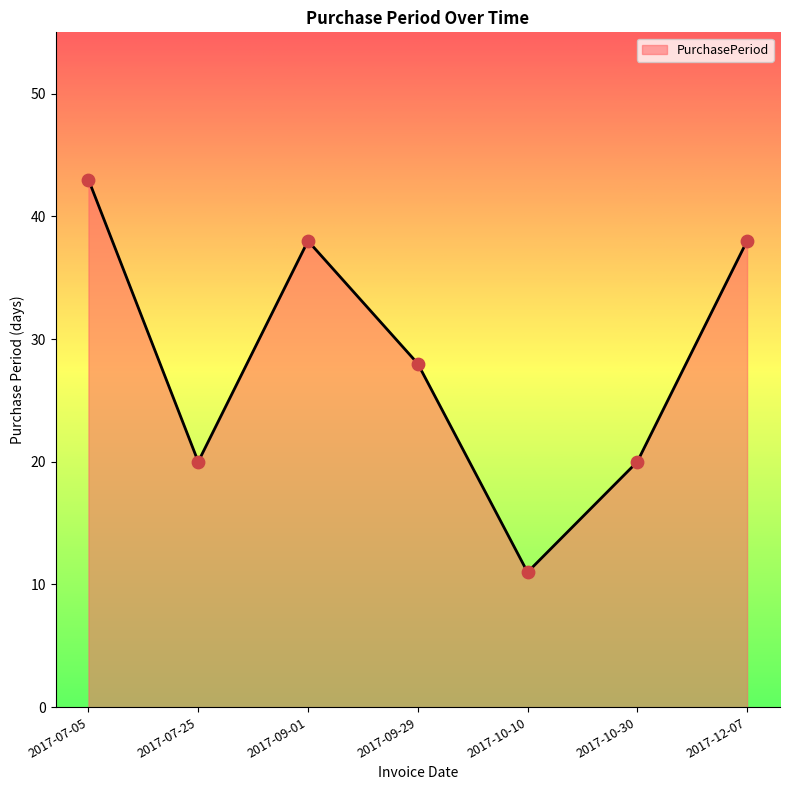

What is the ratio of the value at 2017-12-07 to the value at 2017-07-25?

1.9